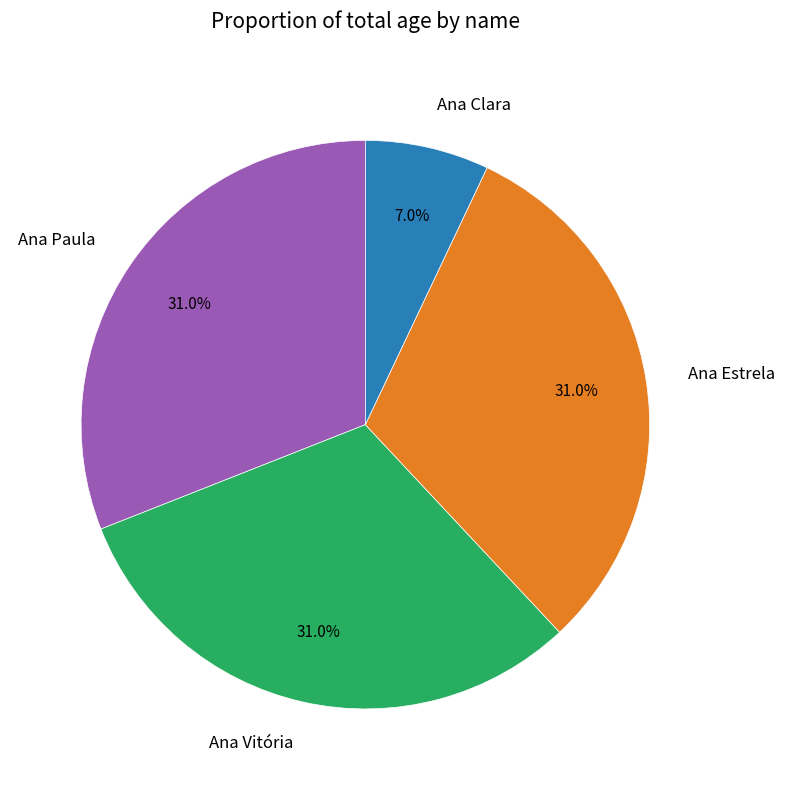

What percentage is NOT represented by Ana Vitória?

69.0%